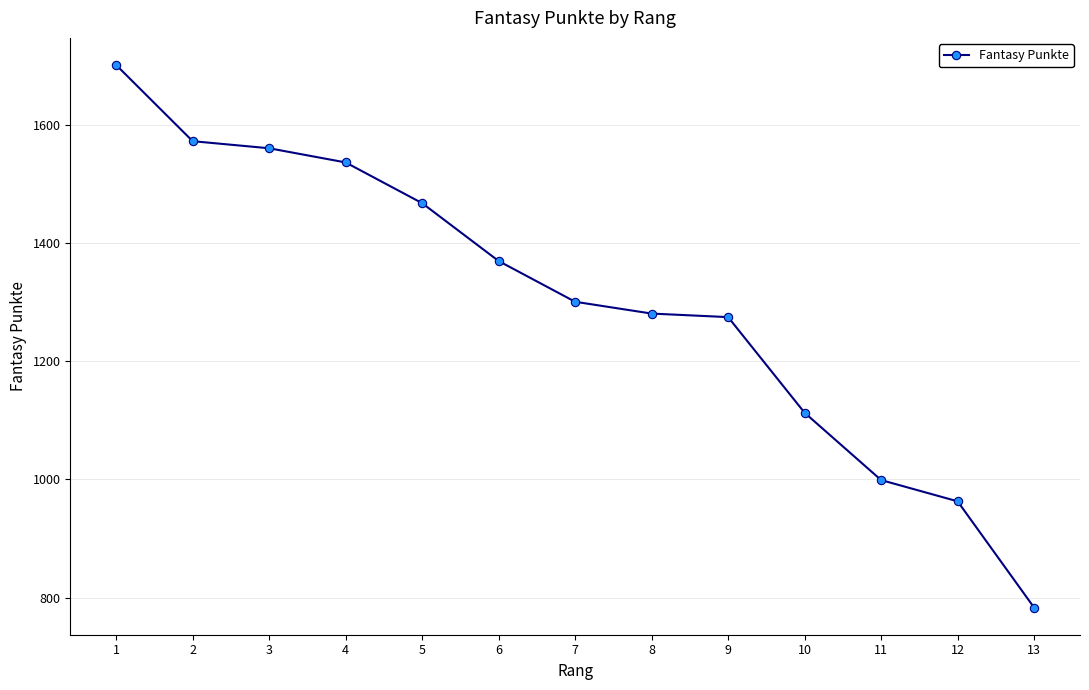

Where does the data first go above 1301?

1